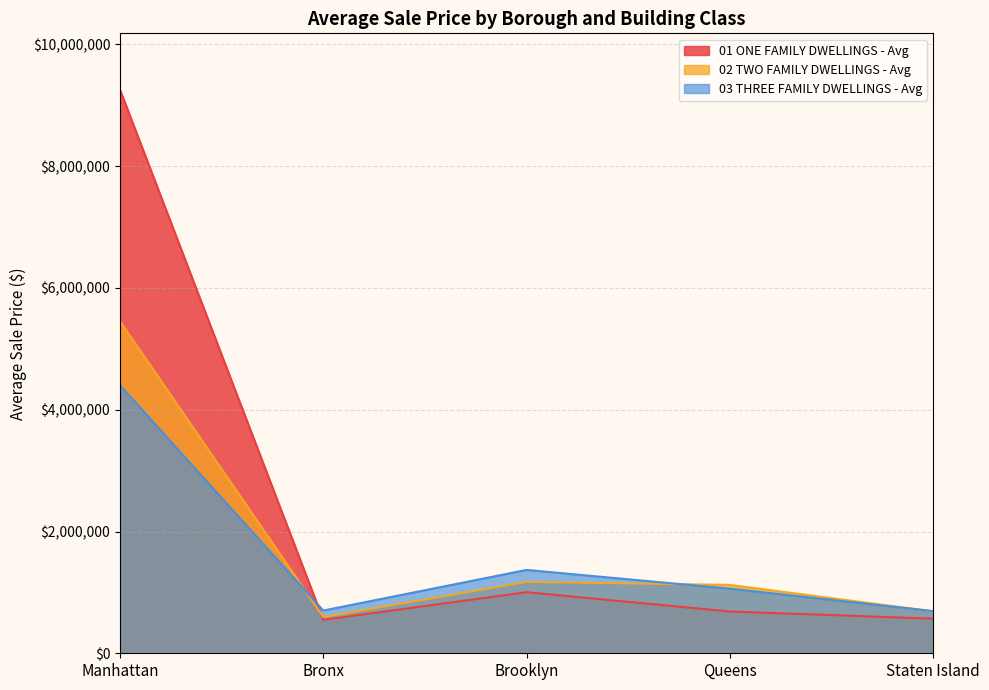

Is the value of 03 THREE FAMILY DWELLINGS - Avg at Manhattan greater than the value of 02 TWO FAMILY DWELLINGS - Avg at Queens?

Yes